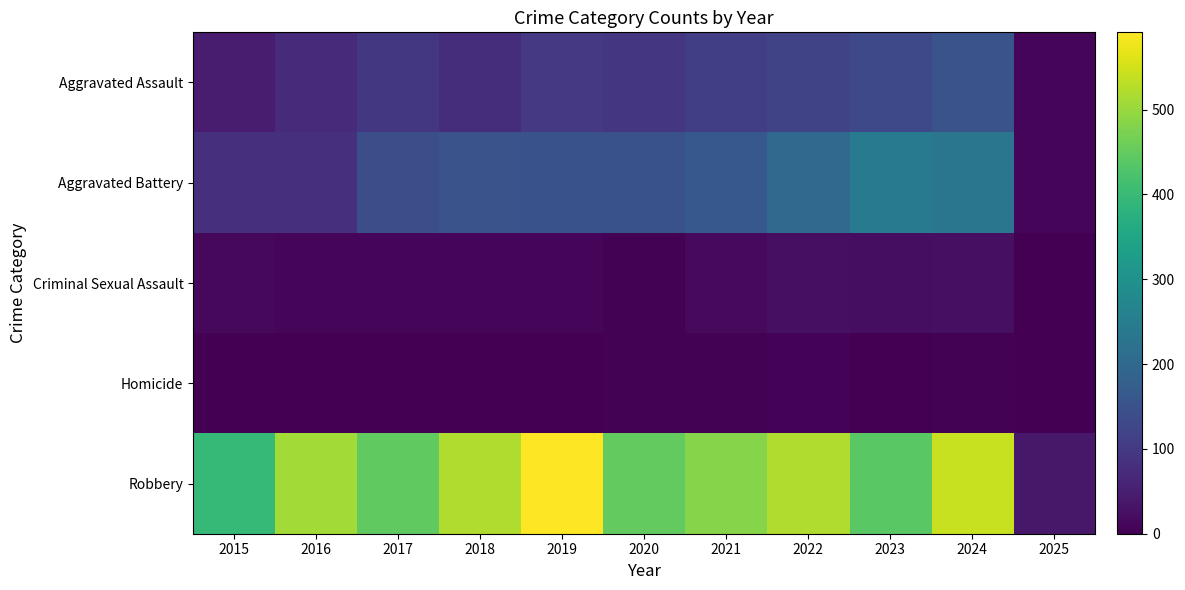

Rank the series at 2023 from highest to lowest value.

Robbery, Aggravated Battery, Aggravated Assault, Criminal Sexual Assault, Homicide